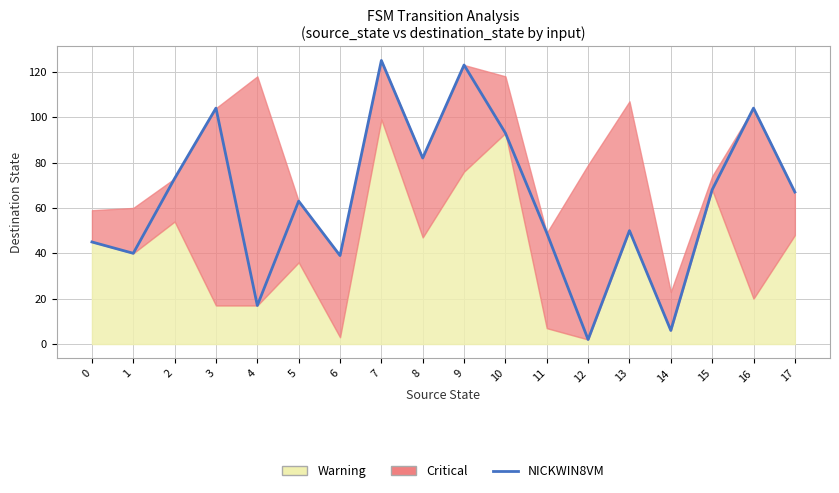

True or false: the data has more than 1 interior local peaks.

True